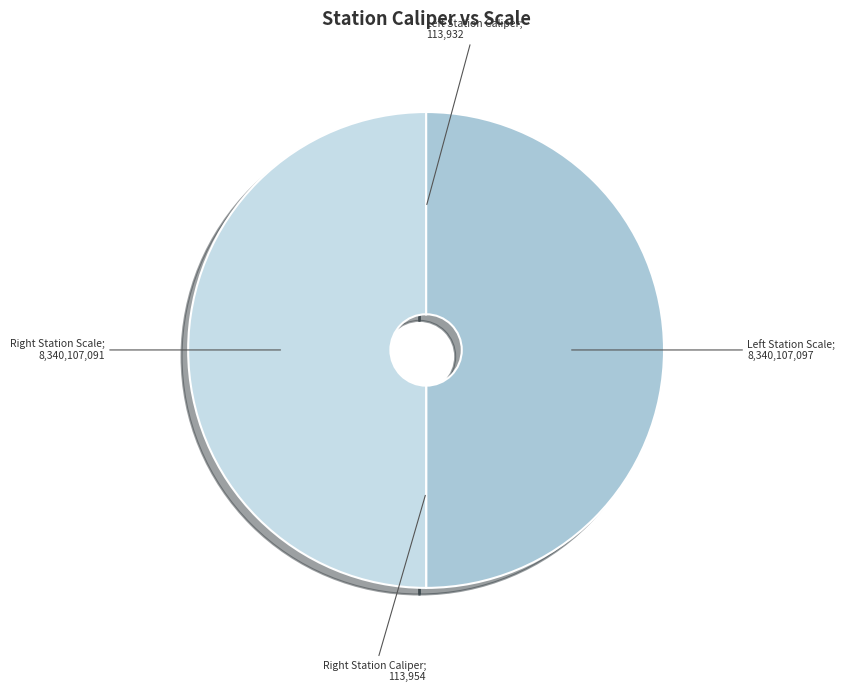

Is there a majority slice in this chart?

No